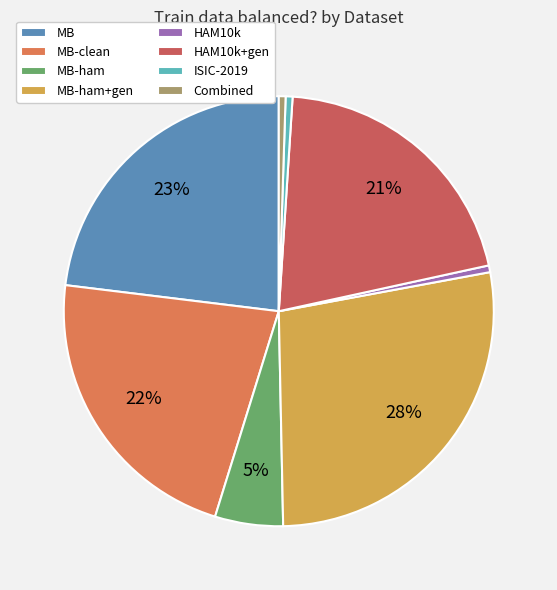

What portion of the pie excludes MB-clean?

77.9%